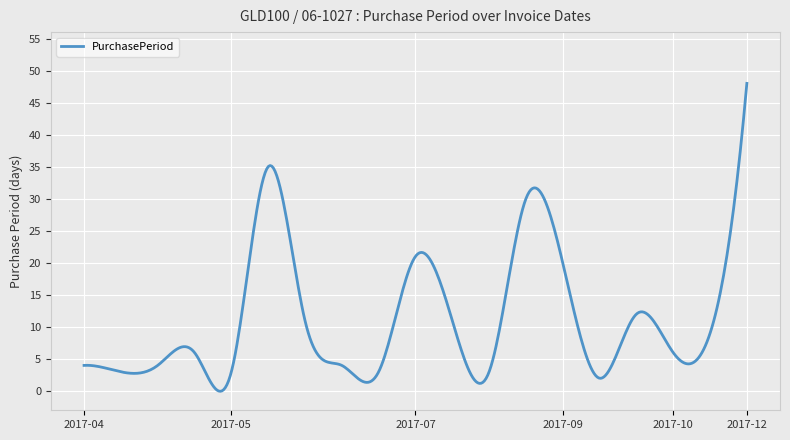

What is the greatest value displayed?

48.0